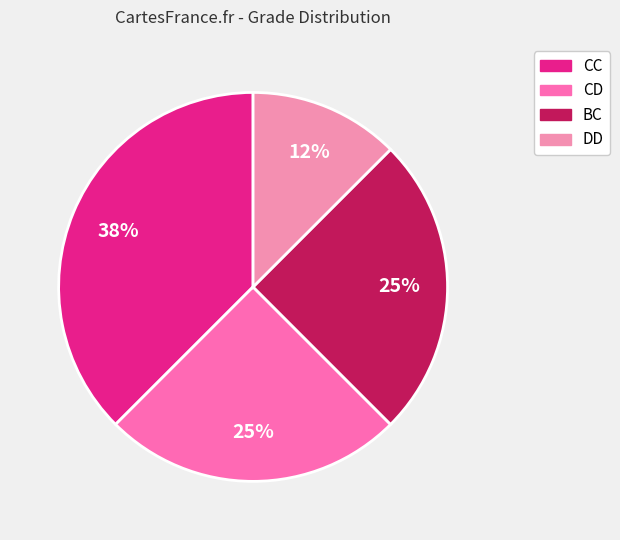

Which slice is the smallest?

DD